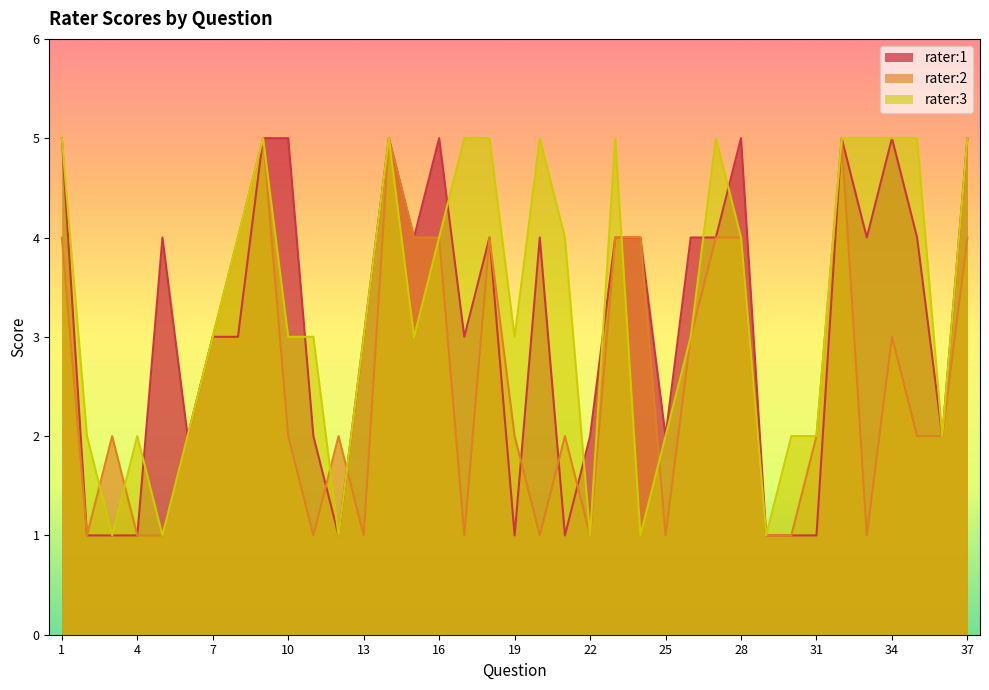

At which category is the sum across all series the highest?

9